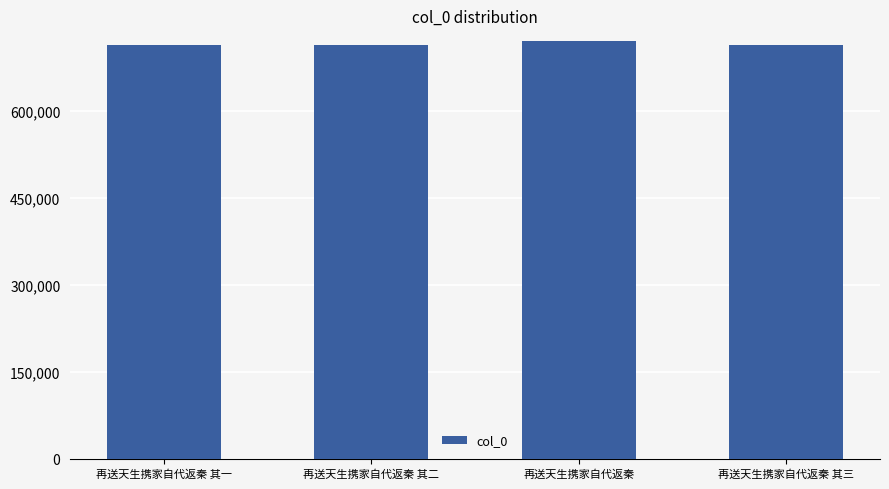

How many values are below 714128?

2